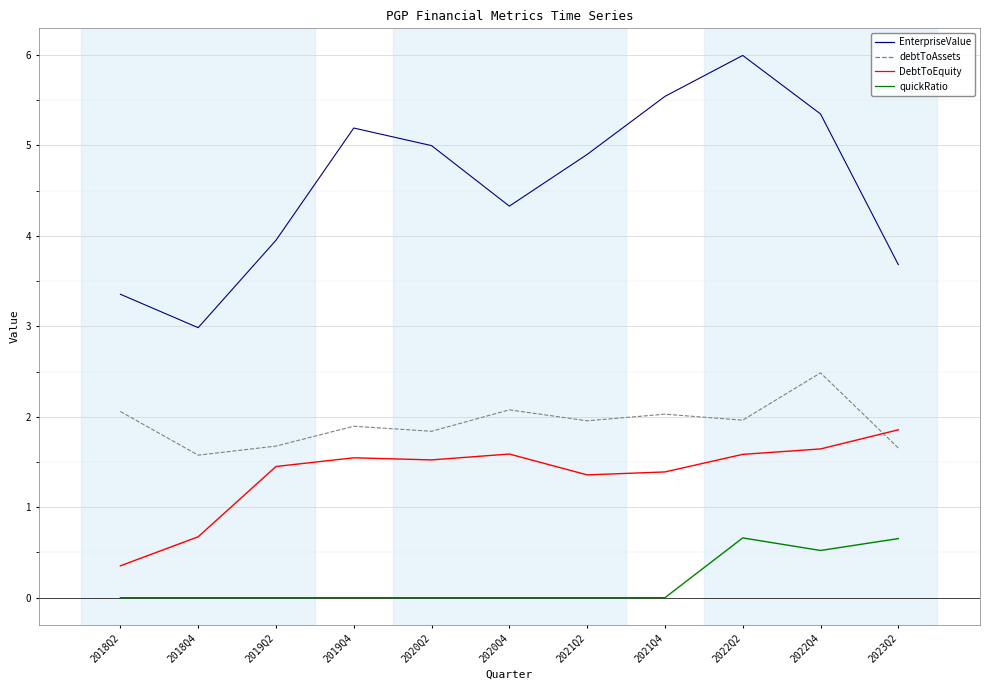

At which category does the chart reach its peak across all series?

2022Q2